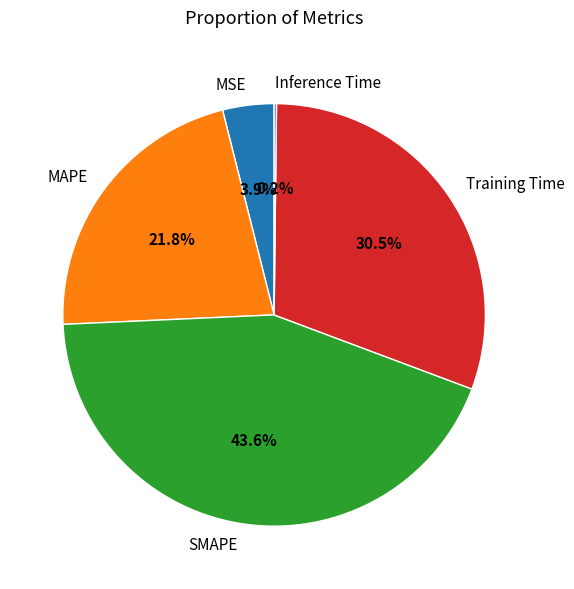

Combined, do MSE and SMAPE account for over 50%?

No